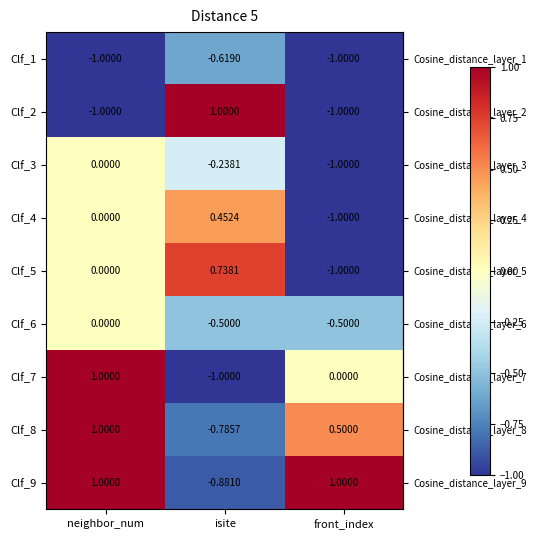

Where is Clf_9 nearest to the value 0?

isite